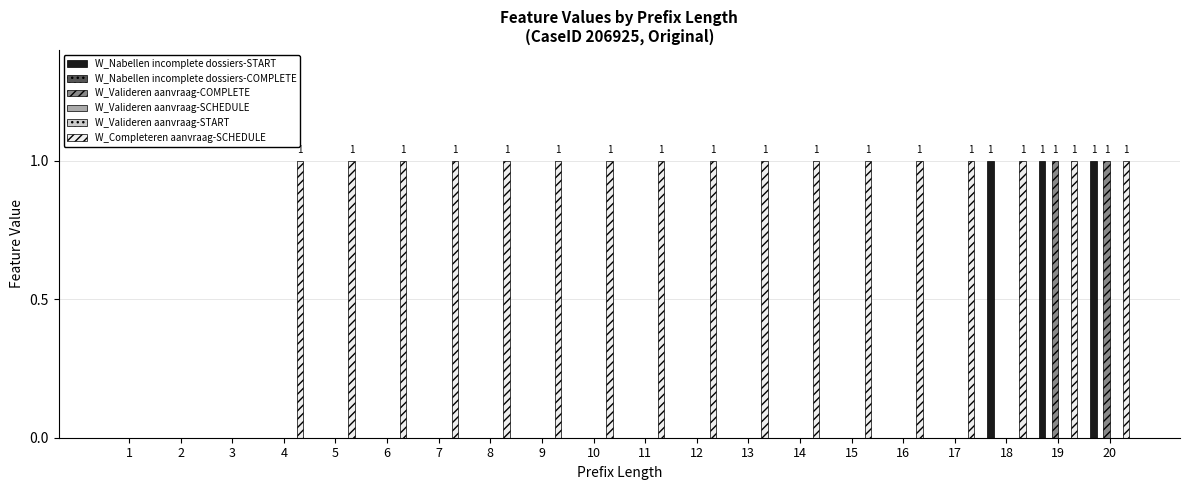

Rank the categories by W_Nabellen incomplete dossiers-COMPLETE value from lowest to highest.

1, 2, 3, 4, 5, 6, 7, 8, 9, 10, 11, 12, 13, 14, 15, 16, 17, 18, 19, 20